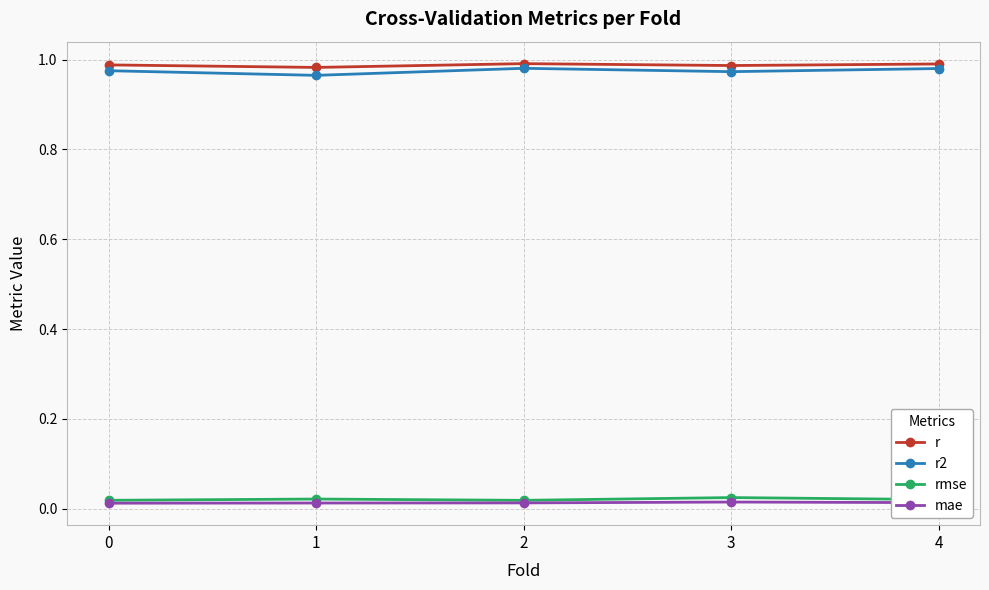

Does the chart have visible grid lines?

Yes